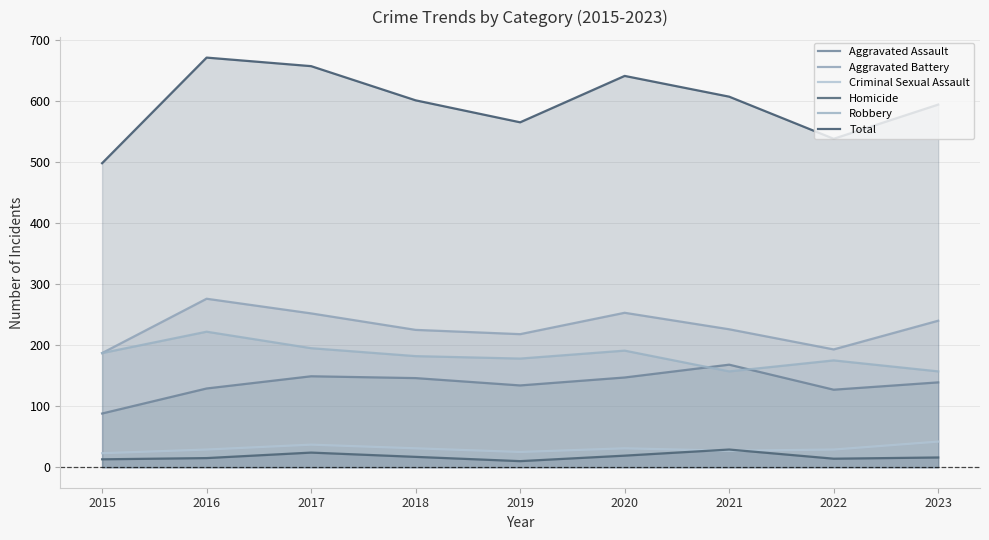

What is the total value across all series at 2018?

1202